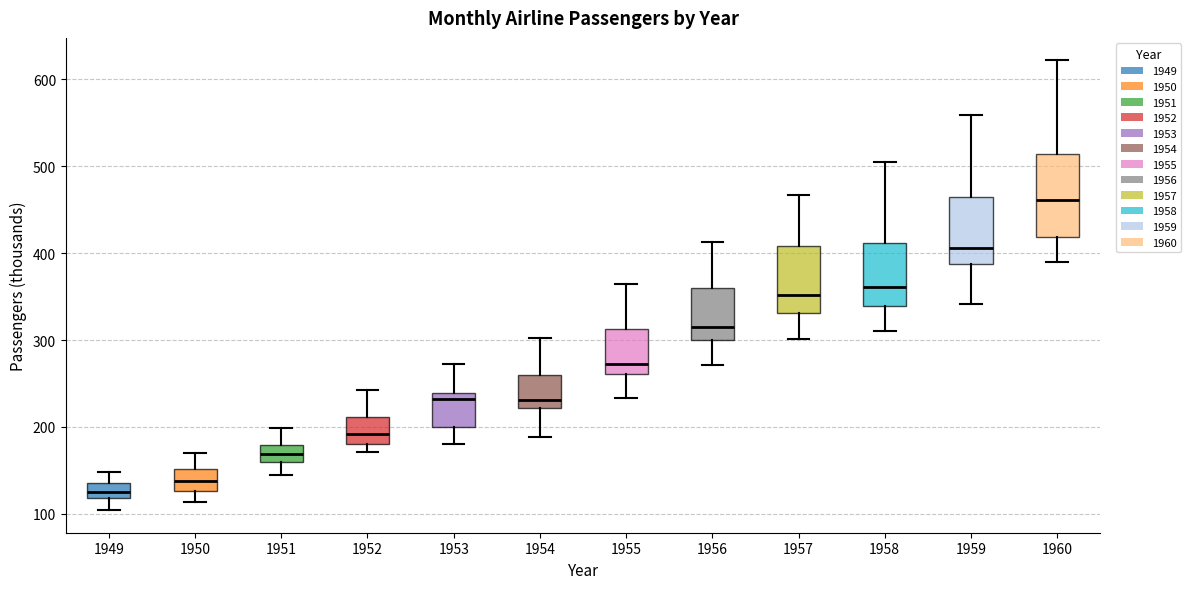

Reading left to right, read every box against the y-axis: the position of its median line, the range the box covers, and the ends of its whiskers. The values are not printed on the chart, so give them approximately, as read against the axis.

1949: median 130, box 120 to 140, whiskers 100 to 150
1950: median 140, box 130 to 150, whiskers 110 to 170
1951: median 170, box 160 to 180, whiskers 150 to 200
1952: median 190, box 180 to 210, whiskers 170 to 240
1953: median 230, box 200 to 240, whiskers 180 to 270
1954: median 230, box 220 to 260, whiskers 190 to 300
1955: median 270, box 260 to 310, whiskers 230 to 360
1956: median 320, box 300 to 360, whiskers 270 to 410
1957: median 350, box 330 to 410, whiskers 300 to 470
1958: median 360, box 340 to 410, whiskers 310 to 510
1959: median 410, box 390 to 470, whiskers 340 to 560
1960: median 460, box 420 to 510, whiskers 390 to 620